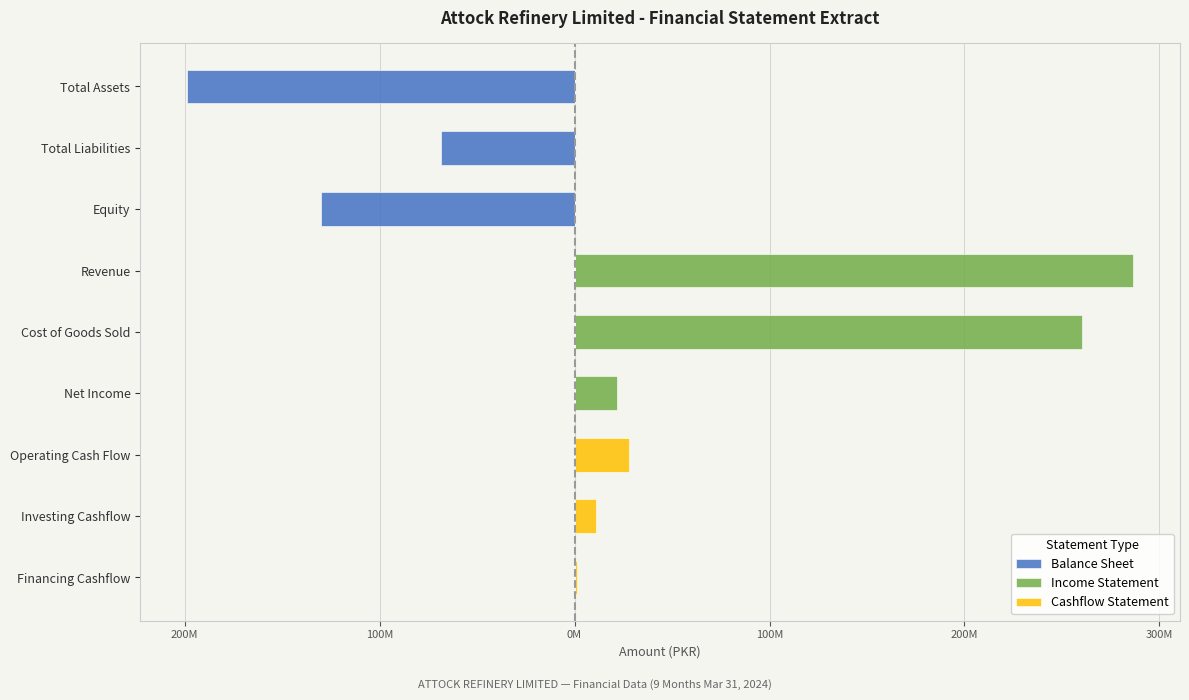

How many values in Cashflow Statement are above zero?

3